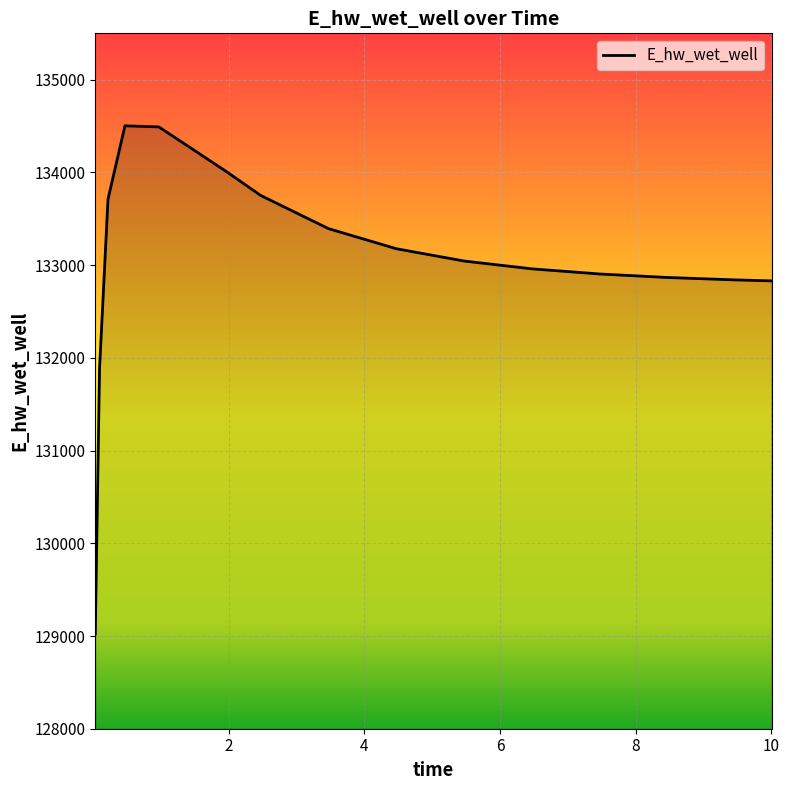

What is the difference between the maximum and minimum values?

5479.2